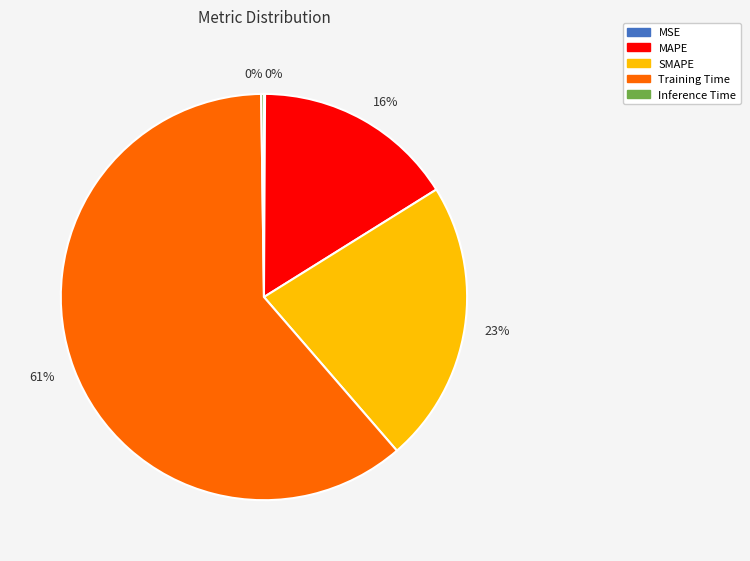

To the nearest percent, what is the difference between the largest and smallest slice percentages?

61%